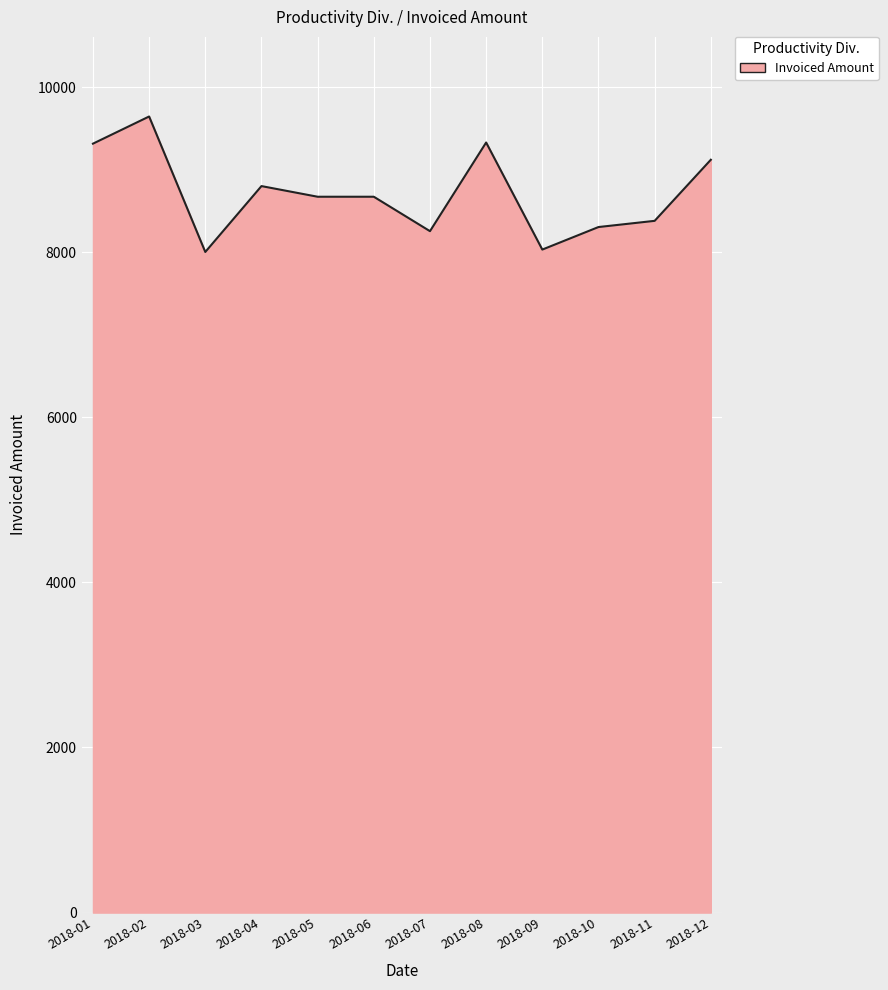

What is the minimum value shown in the chart?

8002